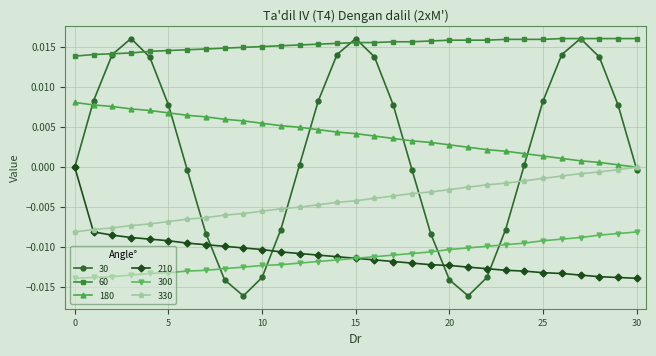

True or false: 330 and 60 cross at least once.

False